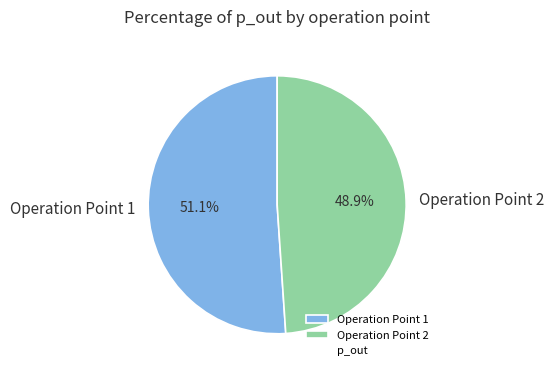

Rank the categories by value from highest to lowest.

Operation Point 1, Operation Point 2